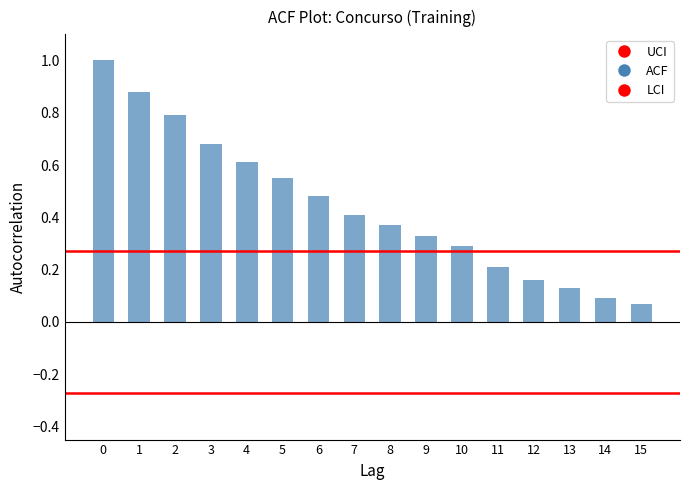

Between 11 and 12, which is larger?

11